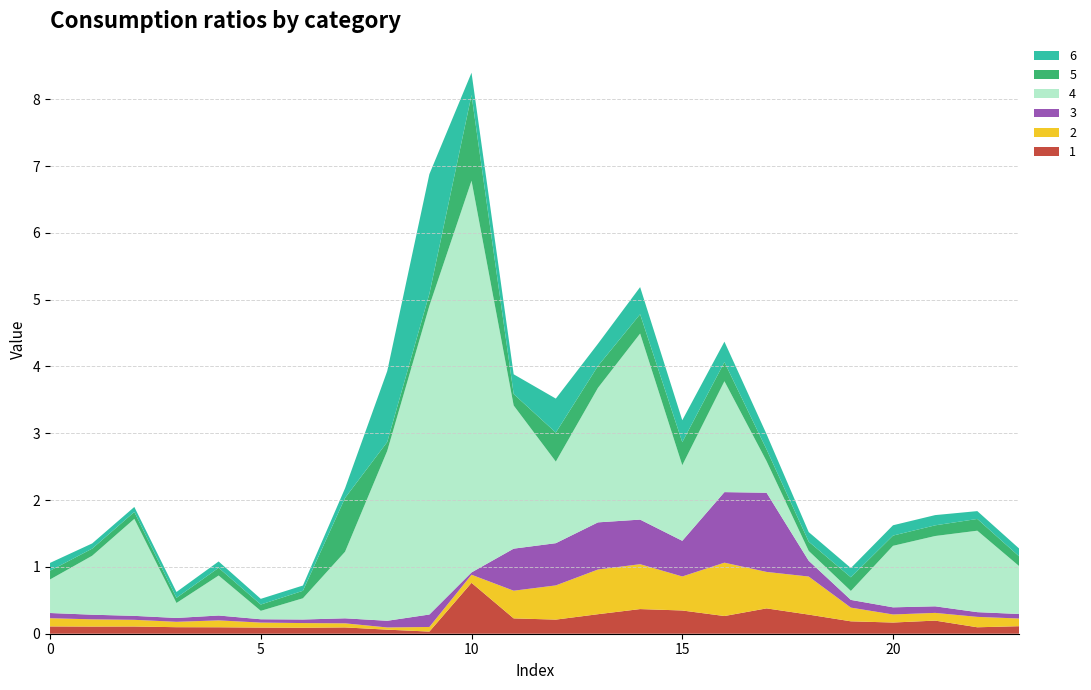

Reading left to right, what are all the values shown in this chart?

1: 0=0.1	1=0.1	2=0.1	3=0.1	4=0.1	5=0.1	6=0.1	7=0.1	8=0.1	9=0.0	10=0.8	11=0.2	12=0.2	13=0.3	14=0.4	15=0.3	16=0.3	17=0.4	18=0.3	19=0.2	20=0.2	21=0.2	22=0.1	23=0.1
2: 0=0.1	1=0.1	2=0.1	3=0.1	4=0.1	5=0.1	6=0.1	7=0.1	8=0.0	9=0.1	10=0.1	11=0.4	12=0.5	13=0.7	14=0.7	15=0.5	16=0.8	17=0.5	18=0.6	19=0.2	20=0.1	21=0.1	22=0.2	23=0.1
3: 0=0.1	1=0.1	2=0.1	3=0.1	4=0.1	5=0.1	6=0.1	7=0.1	8=0.1	9=0.2	10=0.0	11=0.6	12=0.6	13=0.7	14=0.7	15=0.5	16=1.1	17=1.2	18=0.2	19=0.1	20=0.1	21=0.1	22=0.1	23=0.1
4: 0=0.5	1=0.9	2=1.5	3=0.2	4=0.6	5=0.1	6=0.3	7=1.0	8=2.5	9=4.6	10=5.9	11=2.1	12=1.2	13=2.0	14=2.8	15=1.1	16=1.7	17=0.5	18=0.1	19=0.1	20=0.9	21=1.1	22=1.2	23=0.7
5: 0=0.1	1=0.1	2=0.1	3=0.1	4=0.1	5=0.1	6=0.1	7=0.8	8=0.1	9=0.2	10=1.3	11=0.2	12=0.4	13=0.3	14=0.3	15=0.3	16=0.3	17=0.2	18=0.1	19=0.2	20=0.2	21=0.2	22=0.2	23=0.1
6: 0=0.1	1=0.1	2=0.1	3=0.1	4=0.1	5=0.1	6=0.1	7=0.1	8=1.1	9=1.8	10=0.3	11=0.3	12=0.5	13=0.3	14=0.4	15=0.3	16=0.3	17=0.2	18=0.1	19=0.1	20=0.2	21=0.2	22=0.1	23=0.1